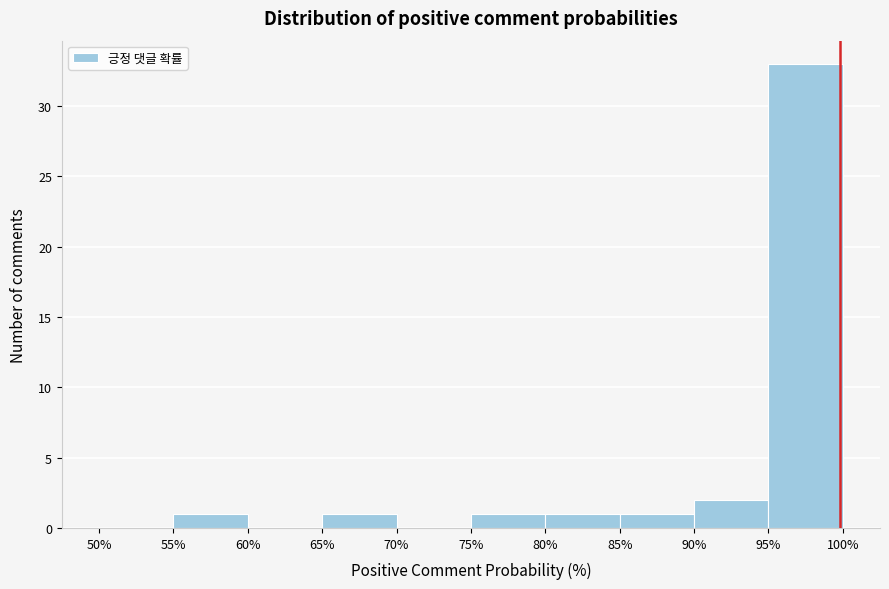

How tall is the bar that spans 90% to 95% on the x-axis? The values are not printed on the chart, so give them approximately, as read against the axis.

2